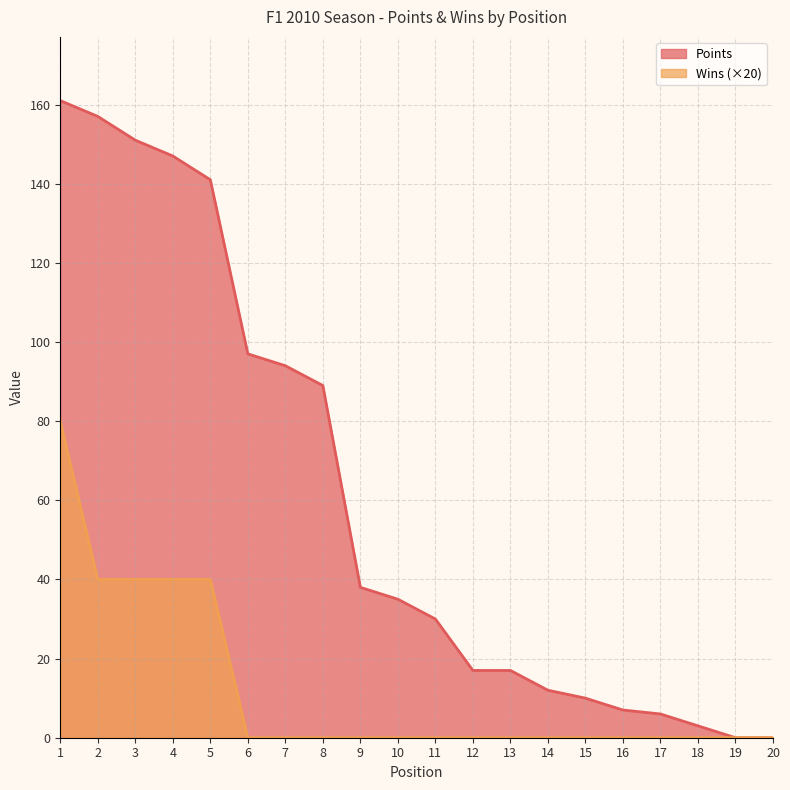

What is the sum of all Points values?

1212